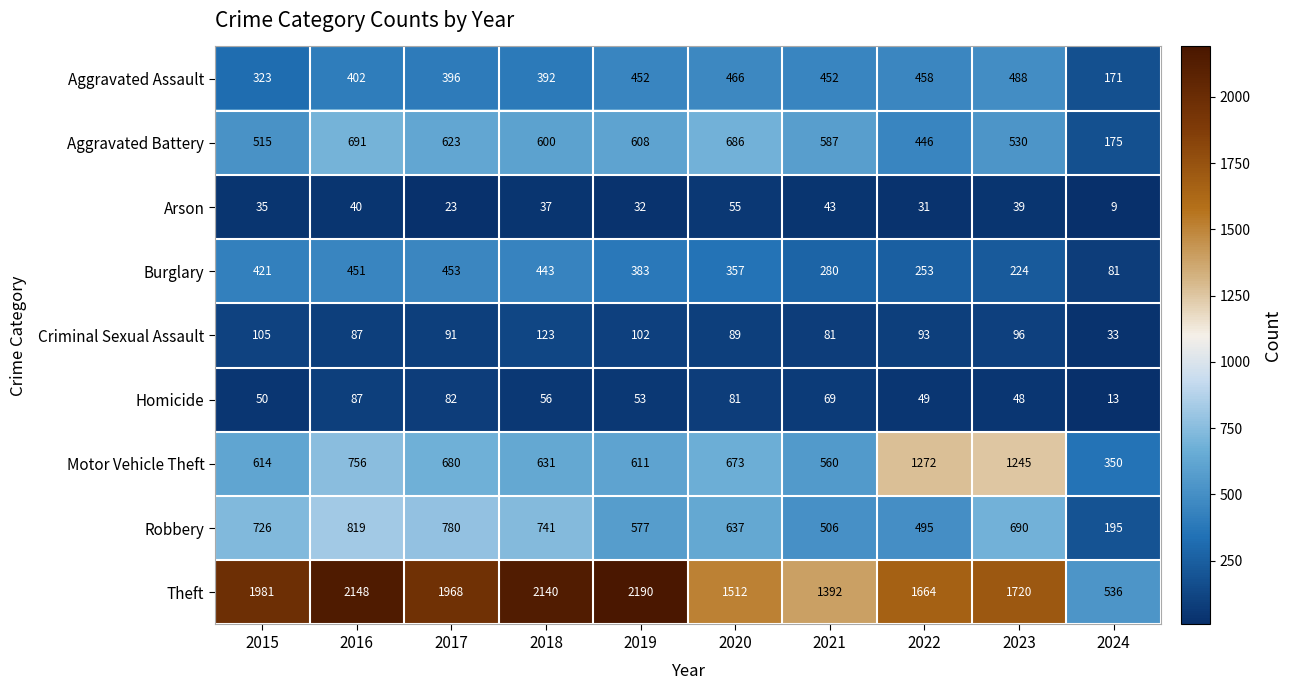

At which category is the sum across all series the highest?

2016